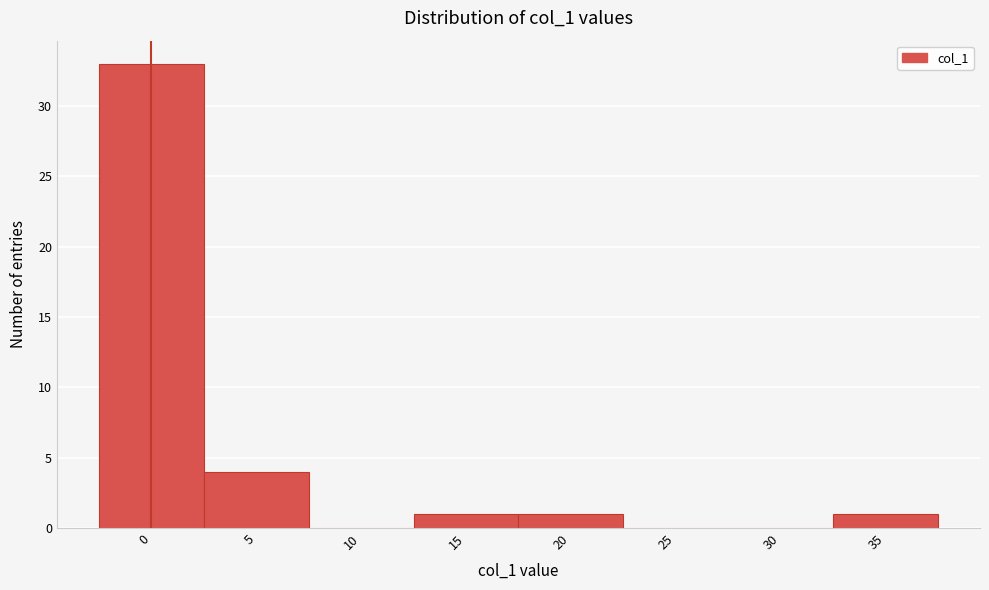

Reading right to left, list all the values displayed in this chart.

35=1	30=0	25=0	20=1	15=1	10=0	5=4	0=33